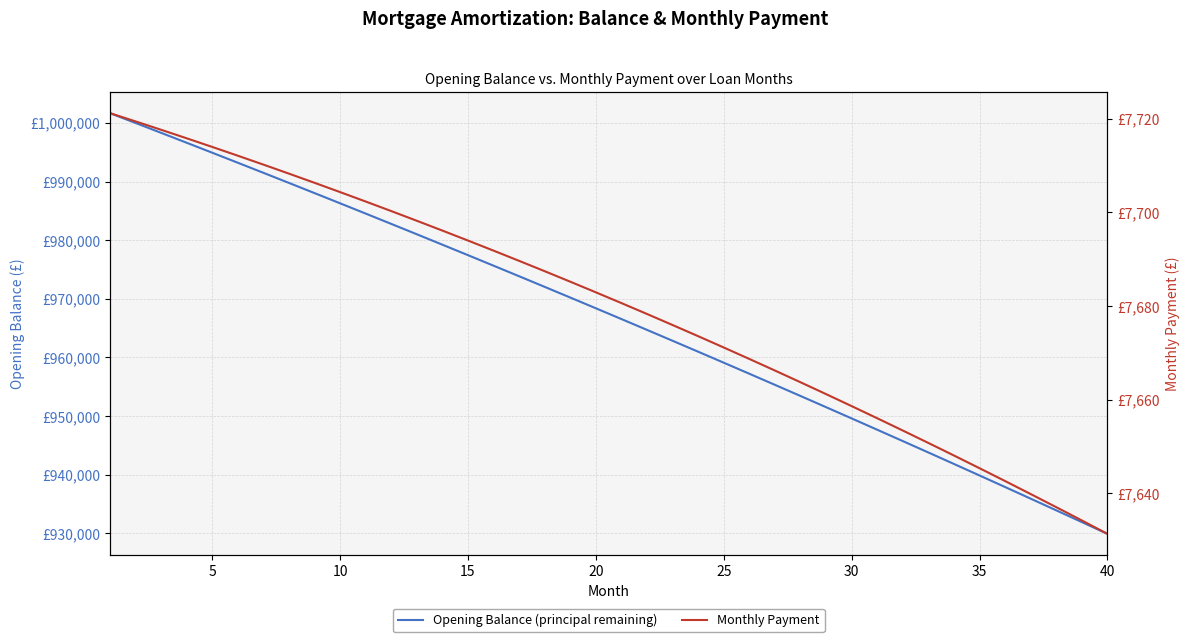

Rank the series by their maximum value, from highest to lowest.

Opening Balance (principal remaining), Monthly Payment